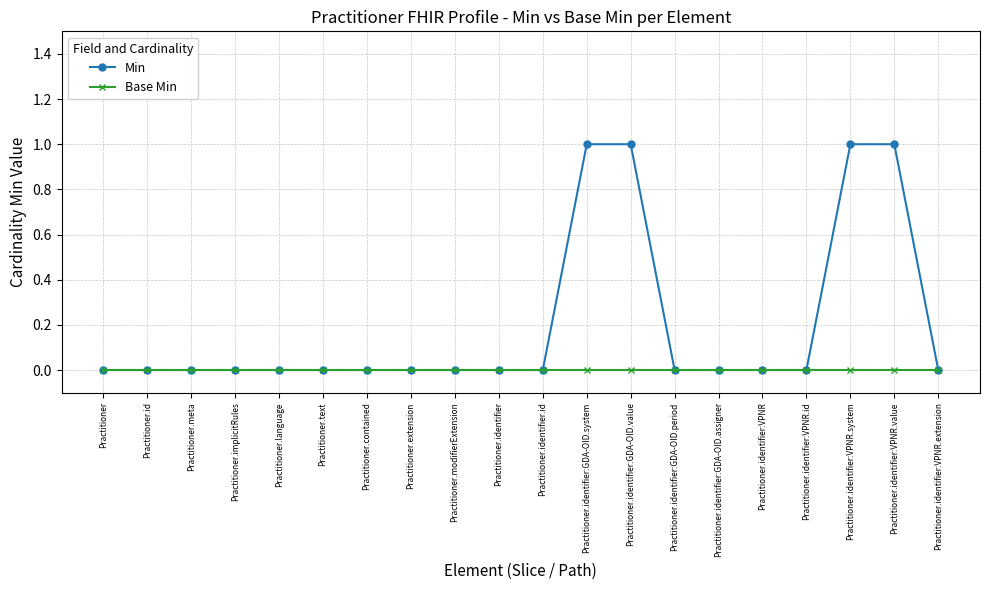

True or false: Base Min has a value of 0 at Practitioner.identifier:GDA-OID.period.

True